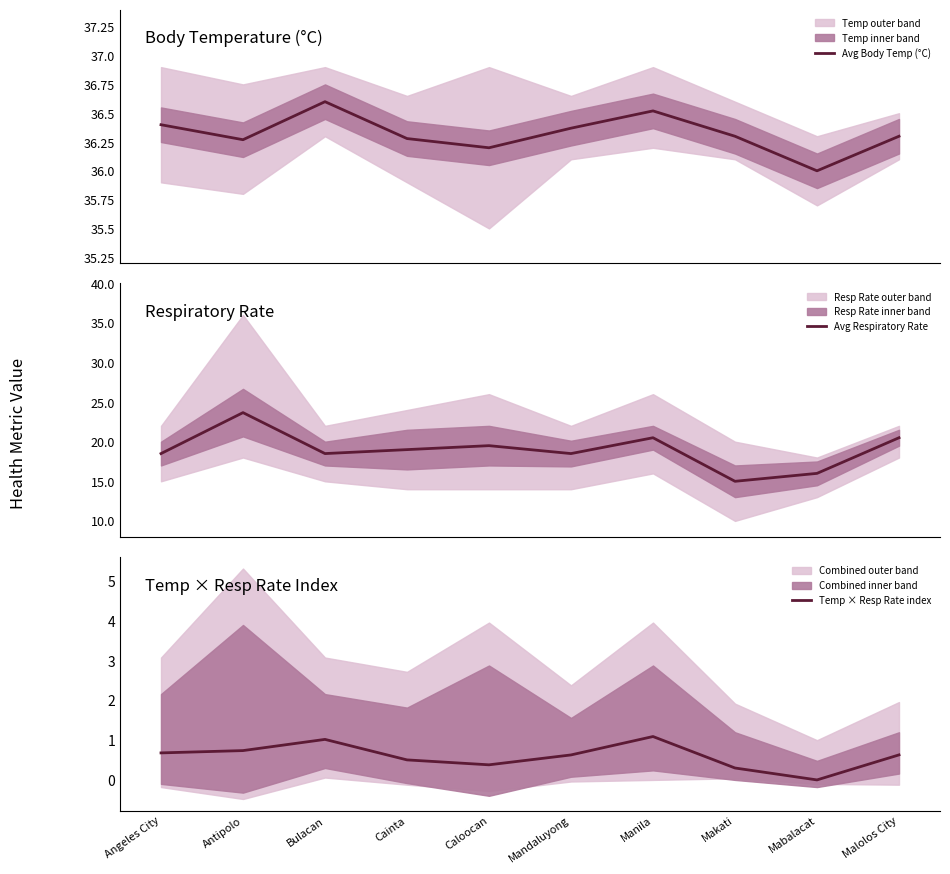

How many lines are shown in the chart?

3